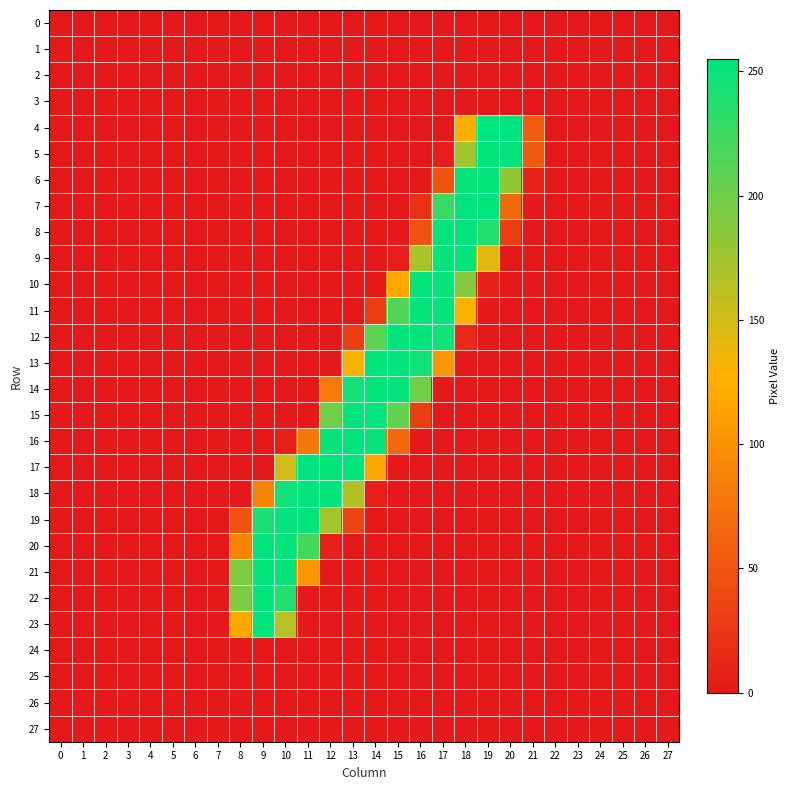

What is the spread (max minus min) of values at 14?

253